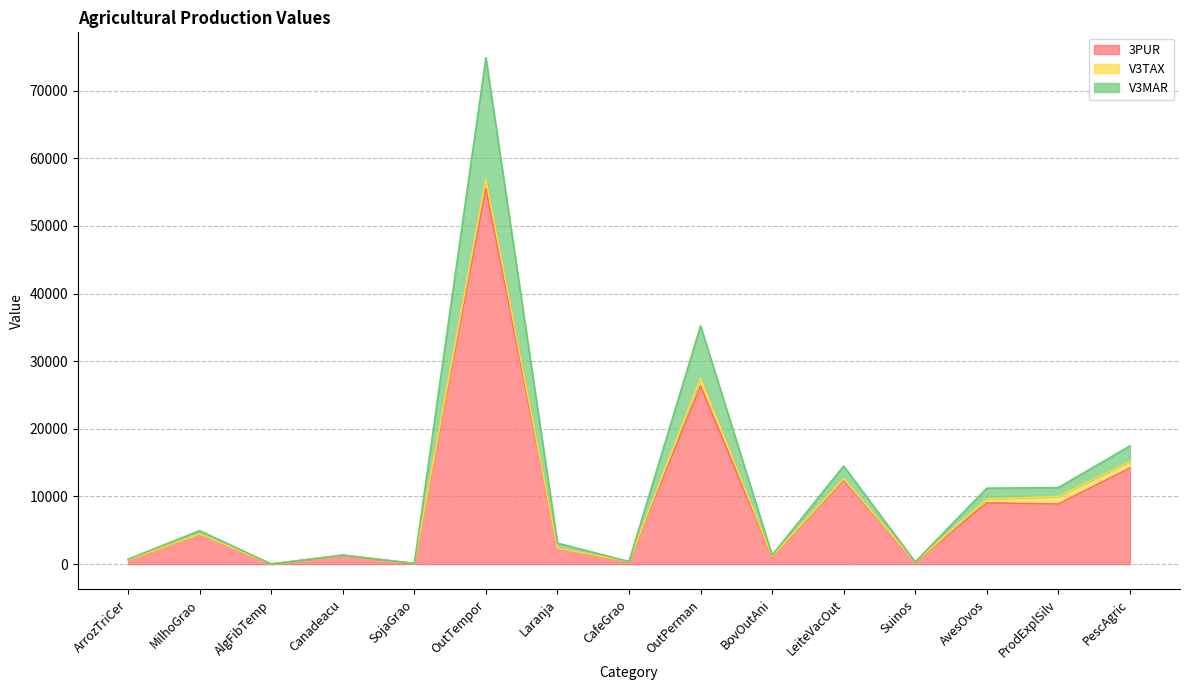

Where is the first local maximum for V3MAR?

MilhoGrao